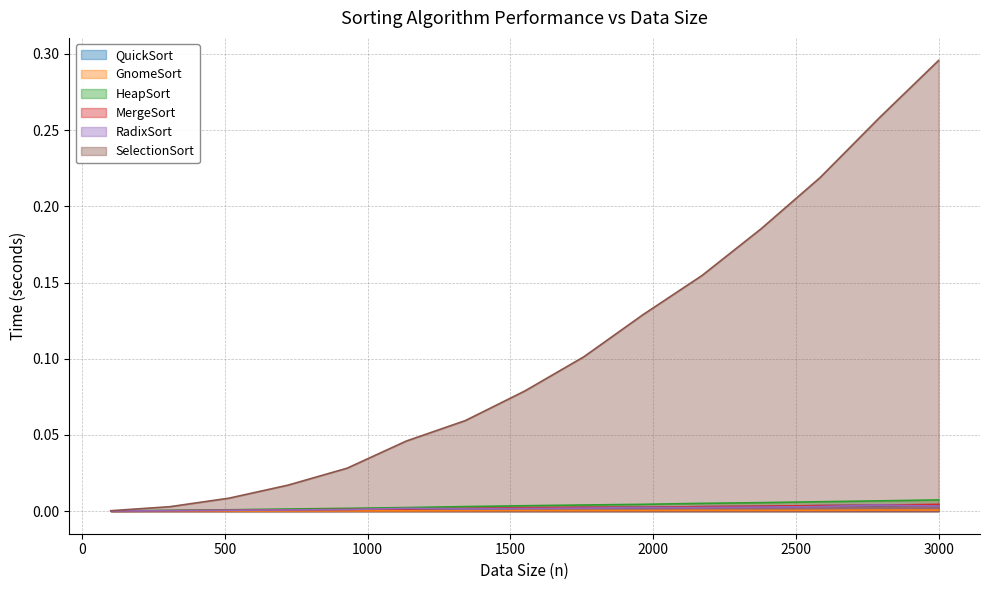

How many interior local valleys does the GnomeSort series have?

2